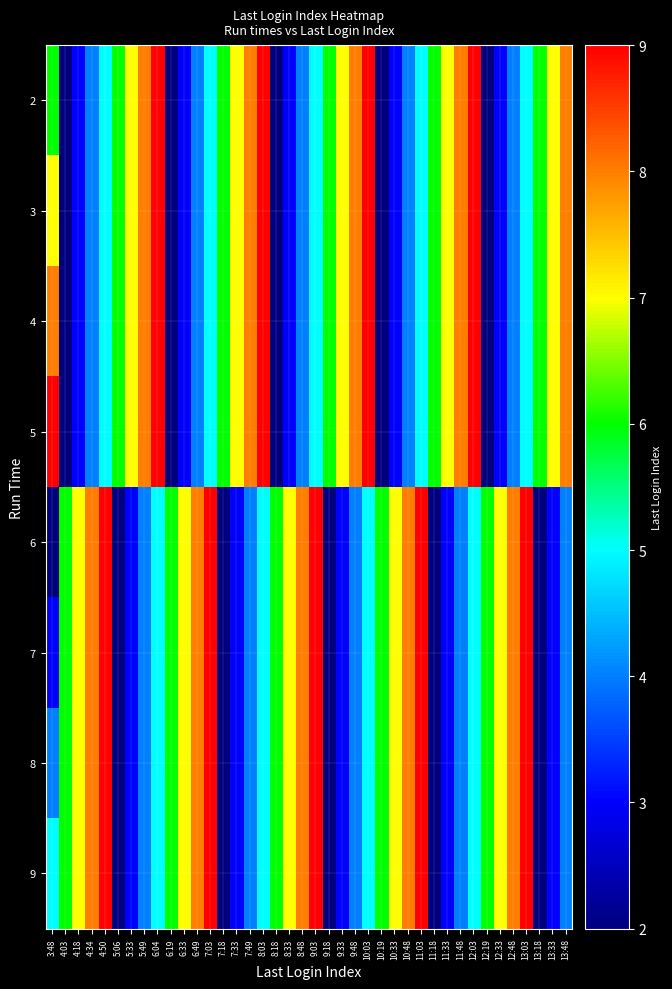

What is the spread (max minus min) of values at 3:48?

7